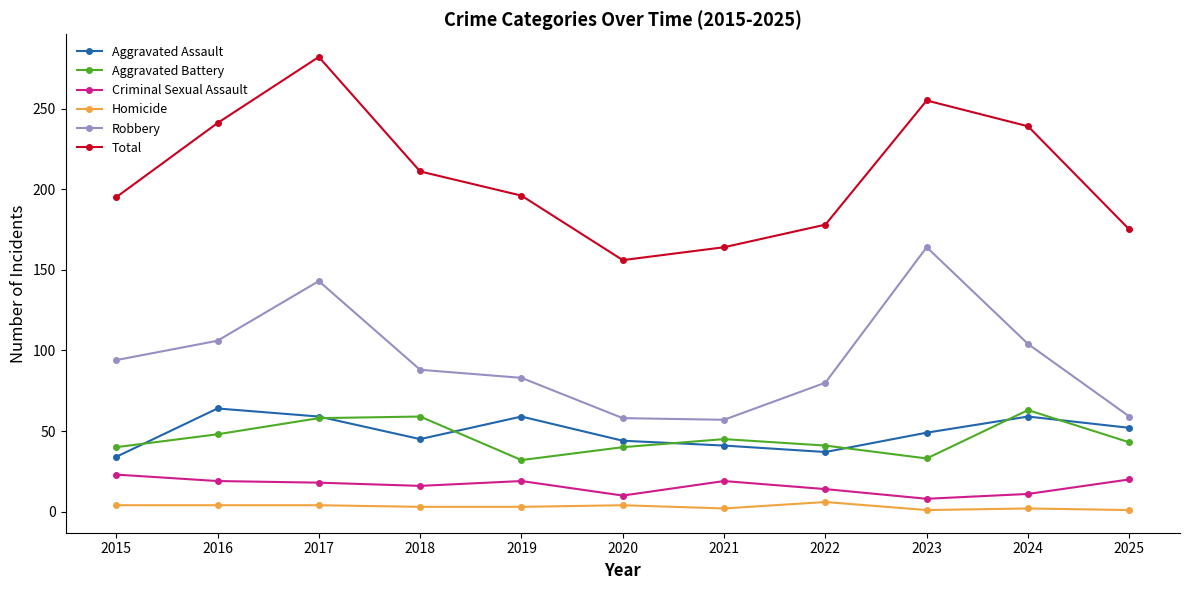

What is the minimum value shown in the chart?

1